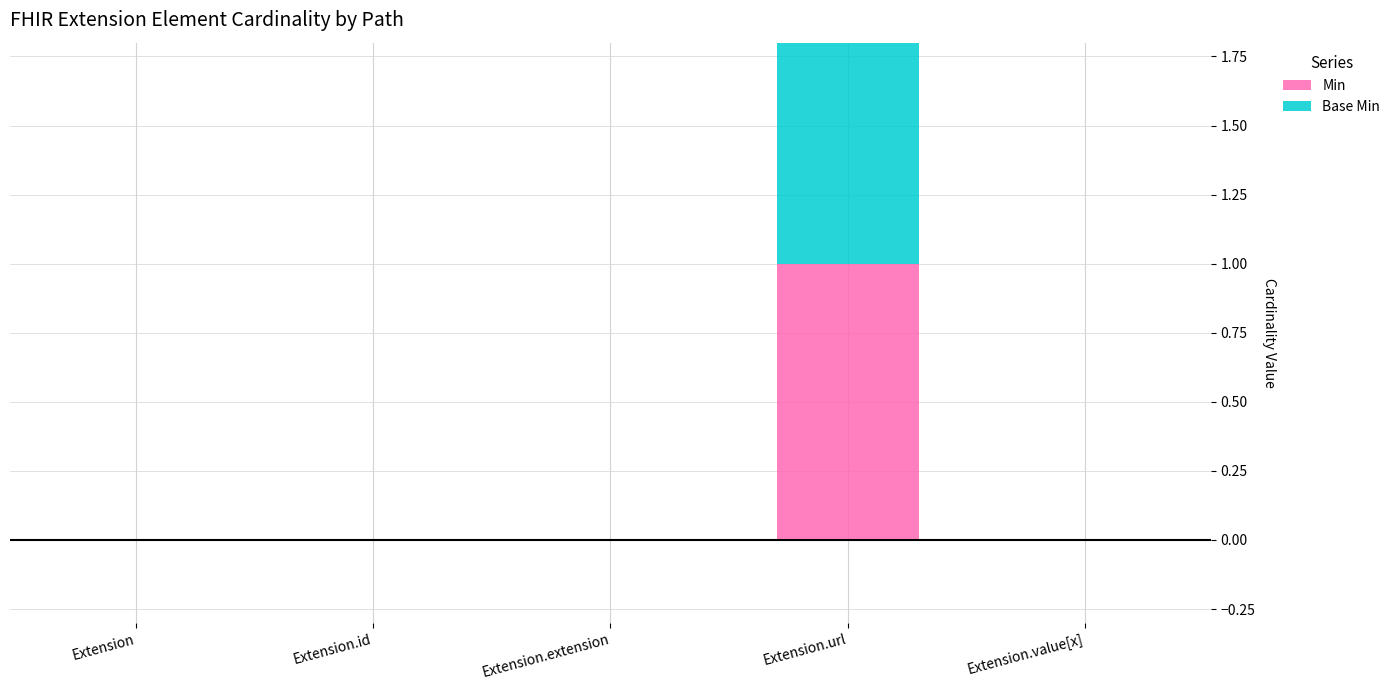

Which has a higher value, Extension.value[x] or Extension?

Extension.value[x]